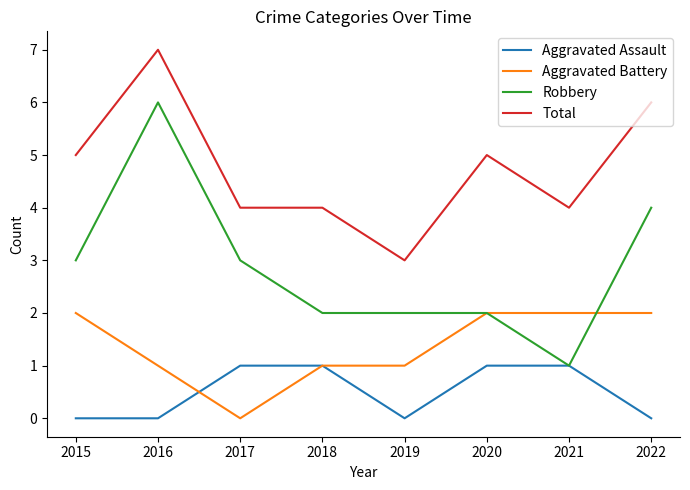

True or false: Total and Aggravated Assault cross at least once.

False